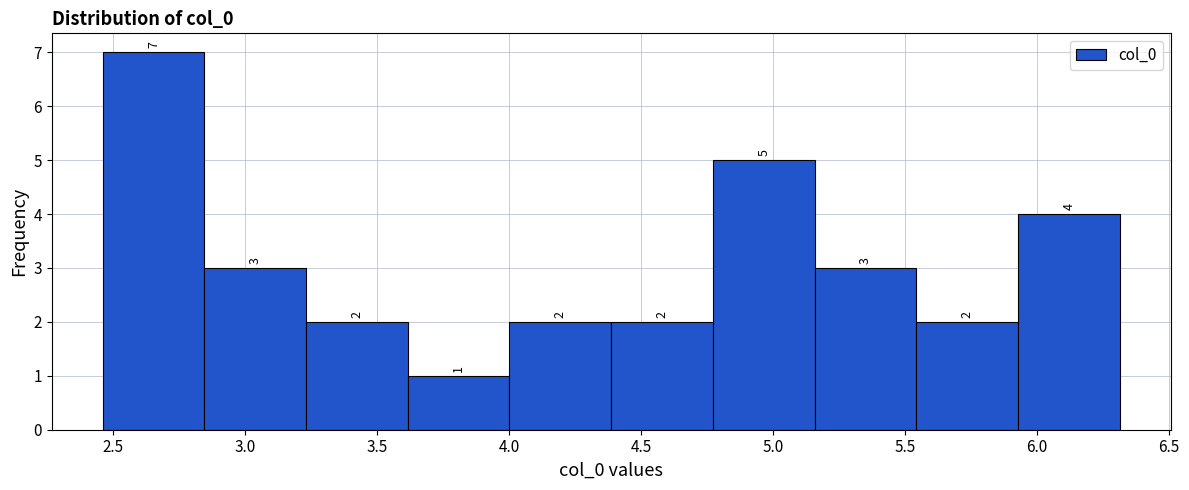

Reading left to right, list every bar in this chart as the range it spans on the x-axis followed by its height. The bar edges are not printed on the chart, so give them approximately, as read against the axis.

2.45 to 2.85: 7
2.85 to 3.25: 3
3.25 to 3.60: 2
3.60 to 4.00: 1
4.00 to 4.40: 2
4.40 to 4.75: 2
4.75 to 5.15: 5
5.15 to 5.55: 3
5.55 to 5.95: 2
5.95 to 6.30: 4